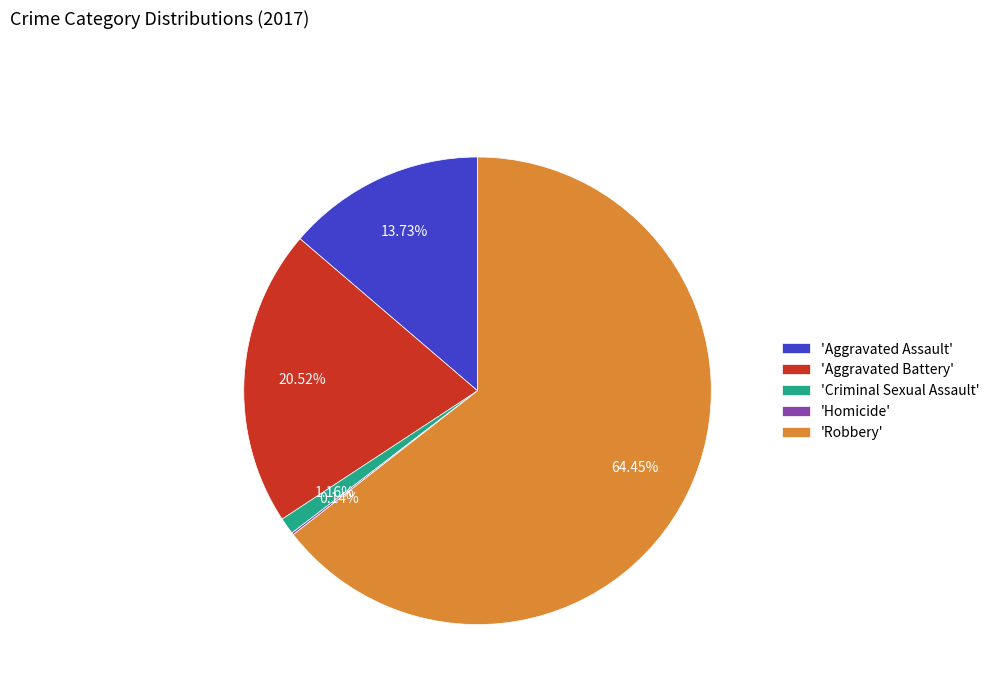

Which slice is the largest?

'Robbery'